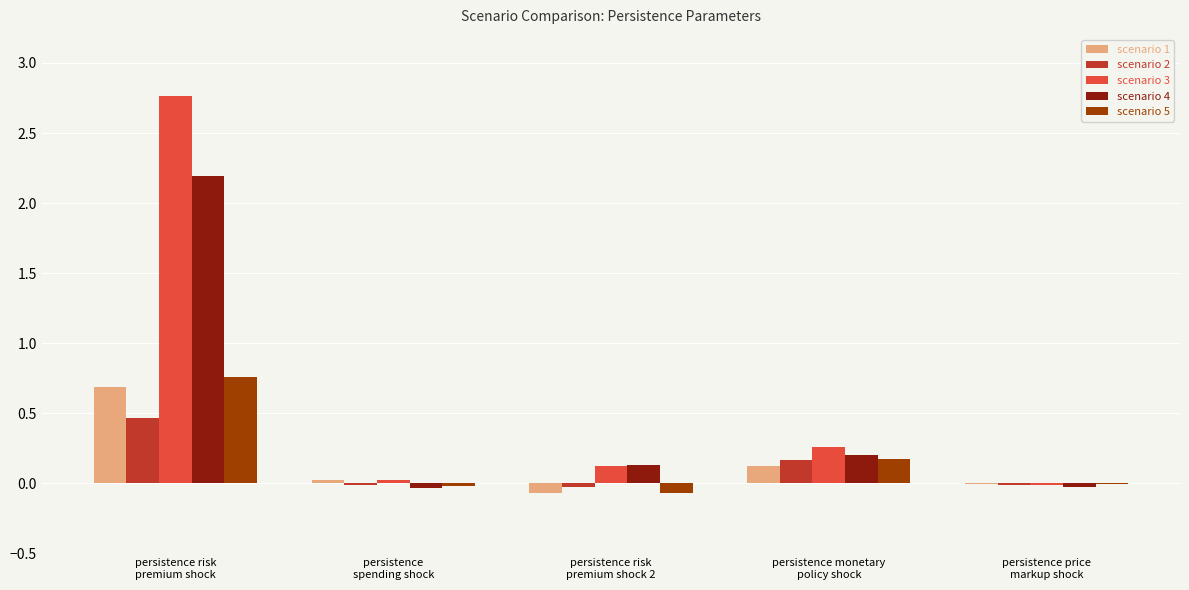

What is the highest value of the scenario 1 series?

0.7